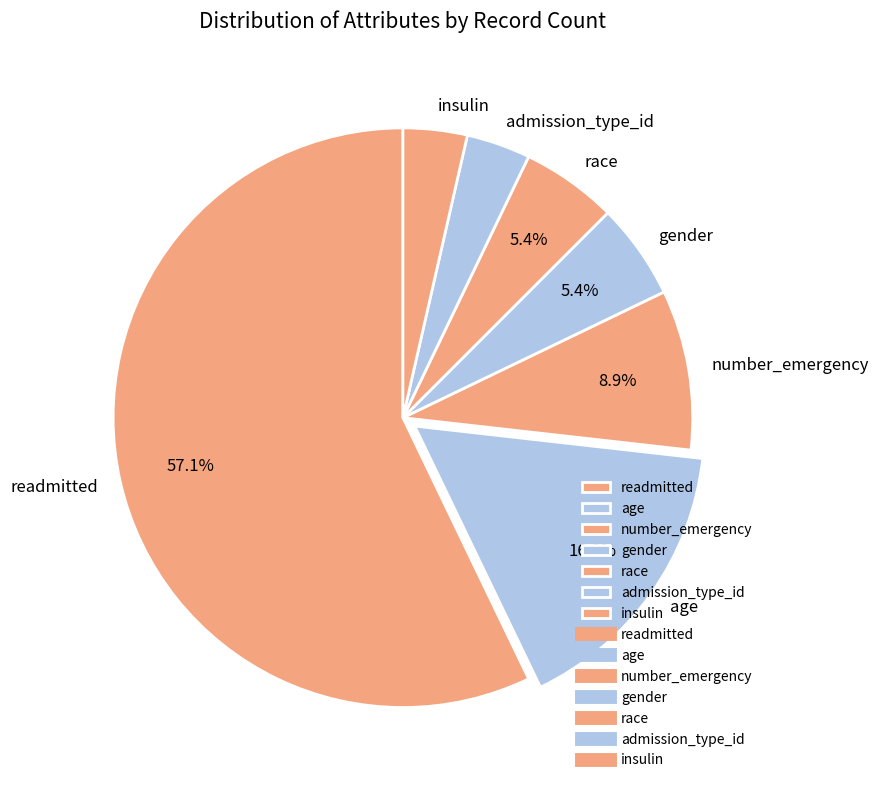

What percentage is the age slice, to the nearest percent?

16%